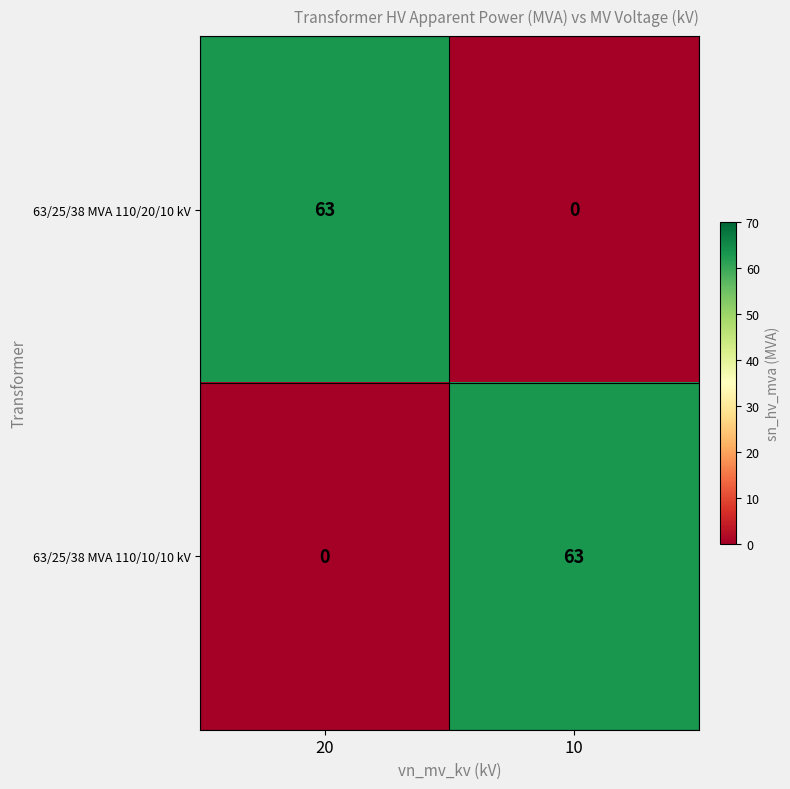

At which label does 63/25/38 MVA 110/10/10 kV reach its minimum?

20